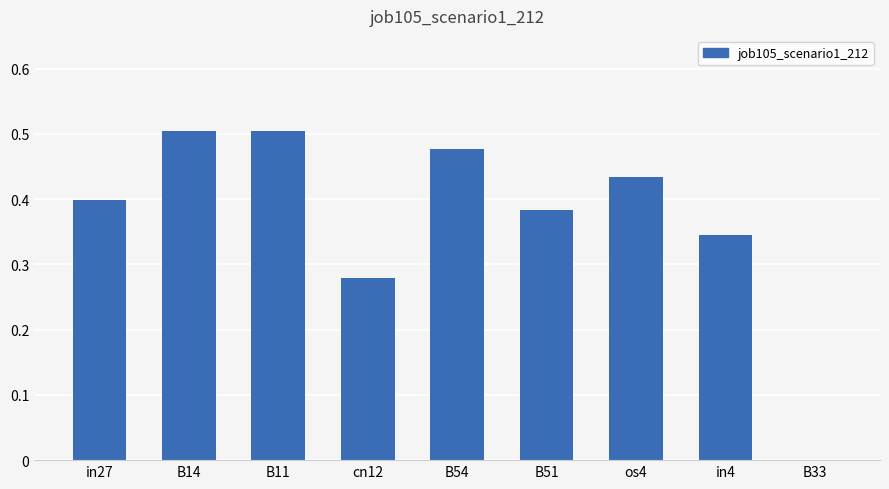

True or false: the data shows 0.5 at B14.

True